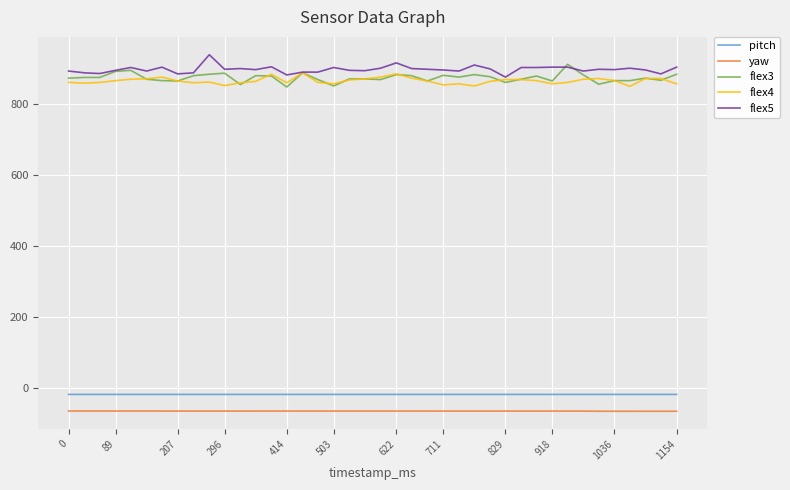

True or false: yaw and flex4 intersect in this chart.

False